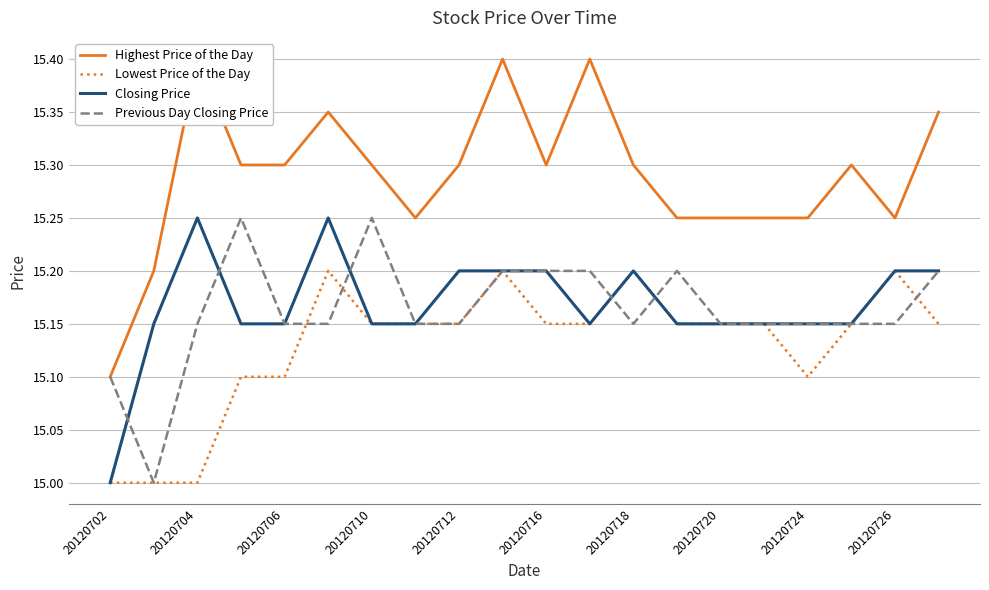

True or false: Lowest Price of the Day has a value of 4.4 at 20120716.

False